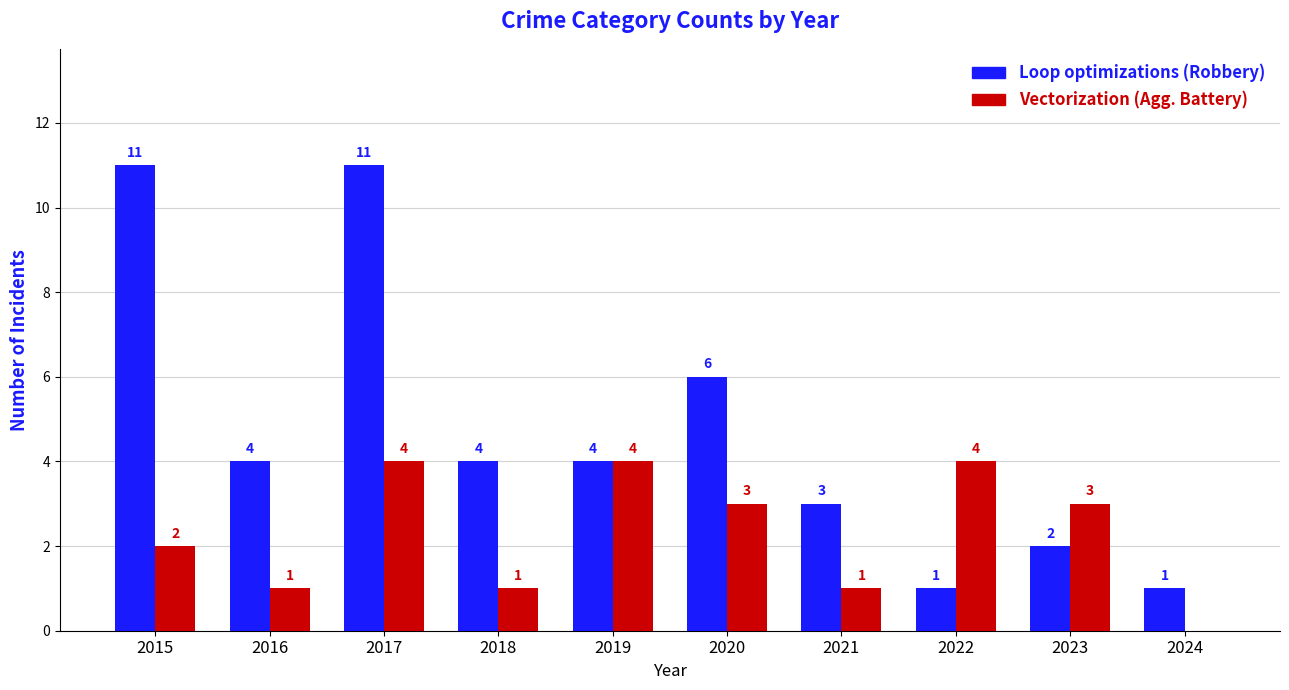

How many data points does each series have?

10